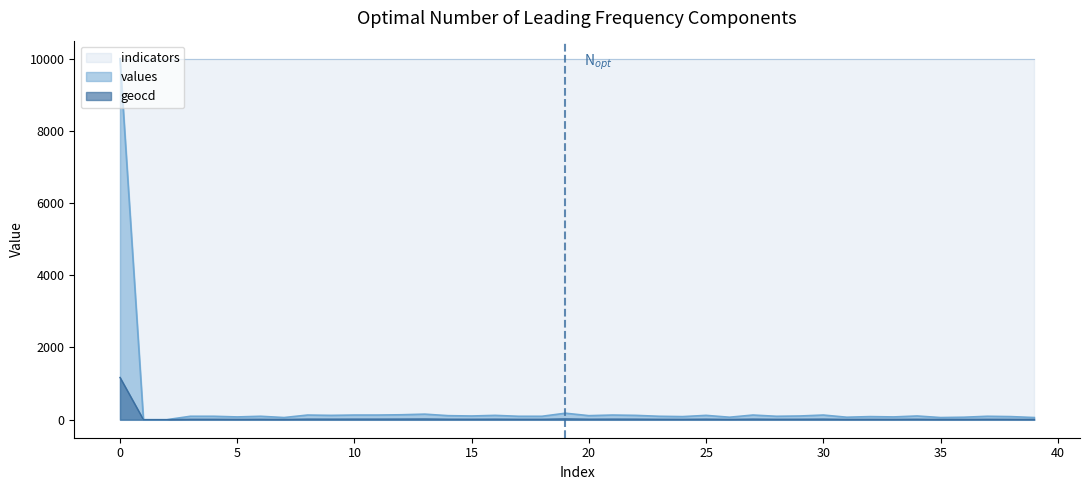

How many interior local valleys does the values series have?

11